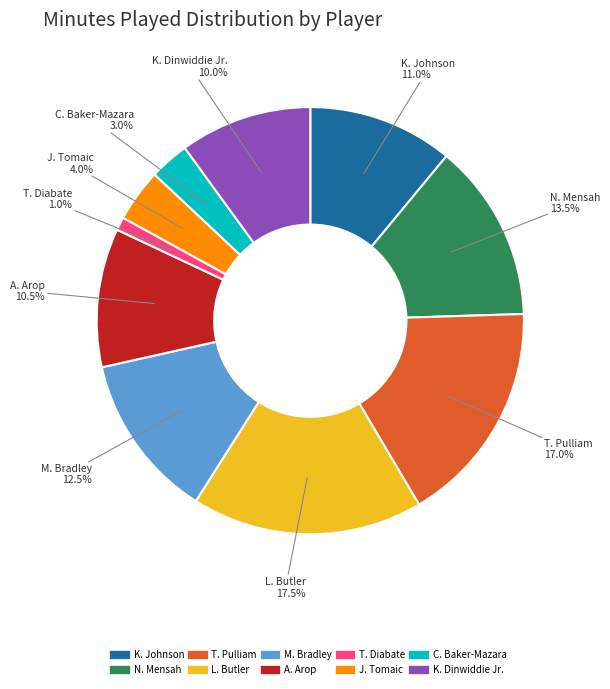

Between K. Dinwiddie Jr. and T. Pulliam, which is larger?

T. Pulliam